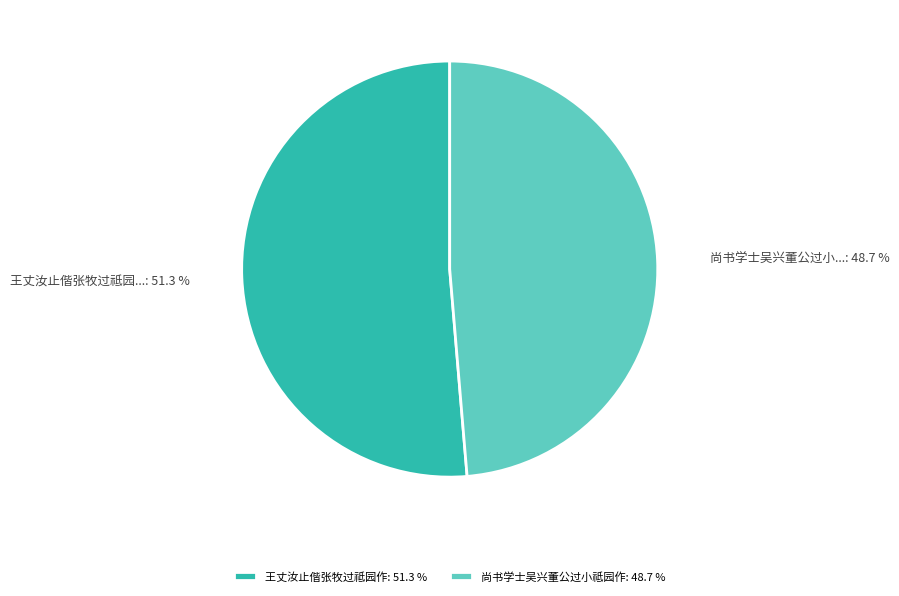

Which category has the smallest portion of the pie?

尚书学士吴兴董公过小祗园作